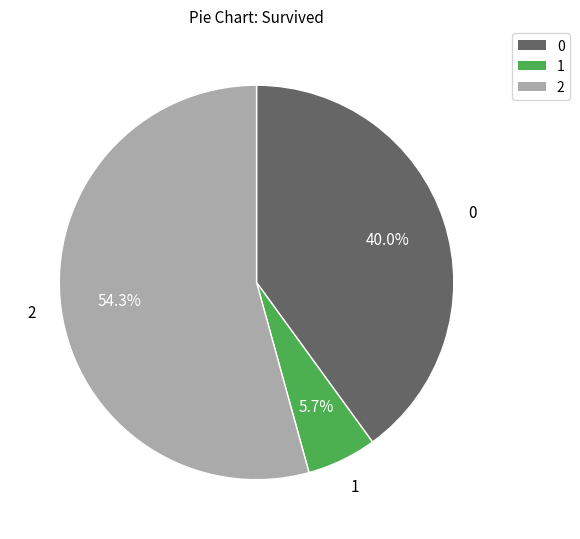

Count the number of slices in the pie.

3